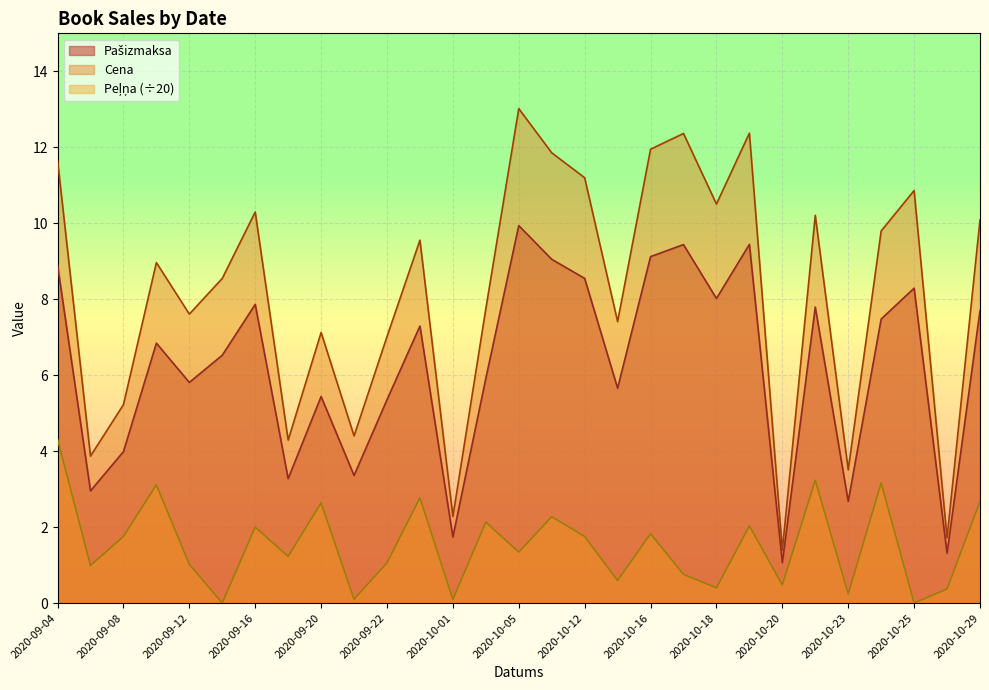

What is the label of the 10th point from the right?

2020-10-17